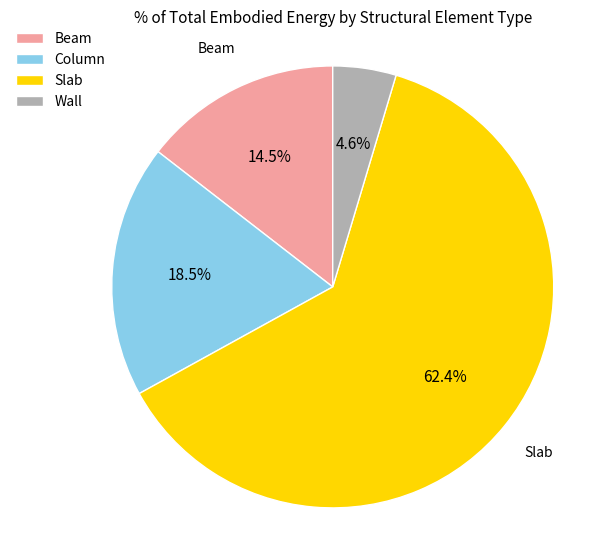

Which has a higher value, Wall or Slab?

Slab